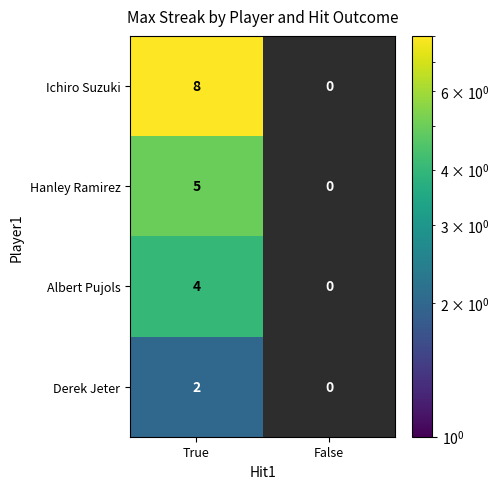

What is the greatest value displayed?

8.0